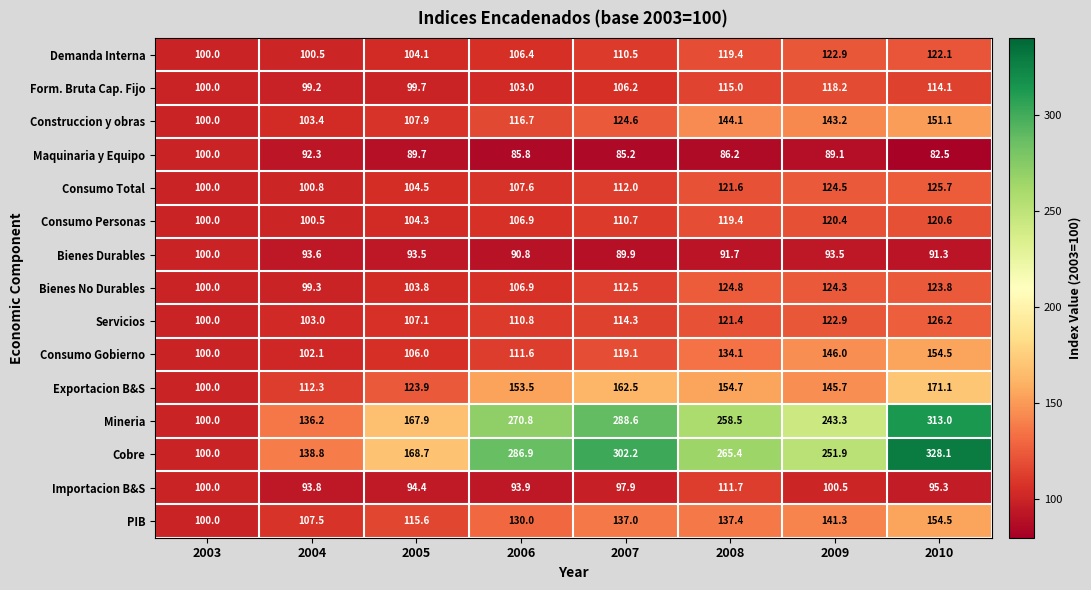

Which series changed the most between 2007 and 2008?

Cobre